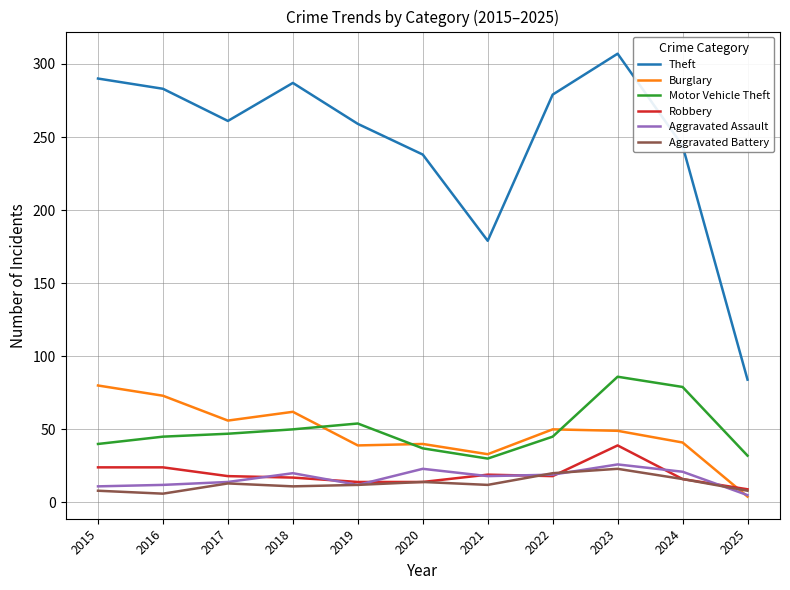

What is the sum of all Robbery values?

212